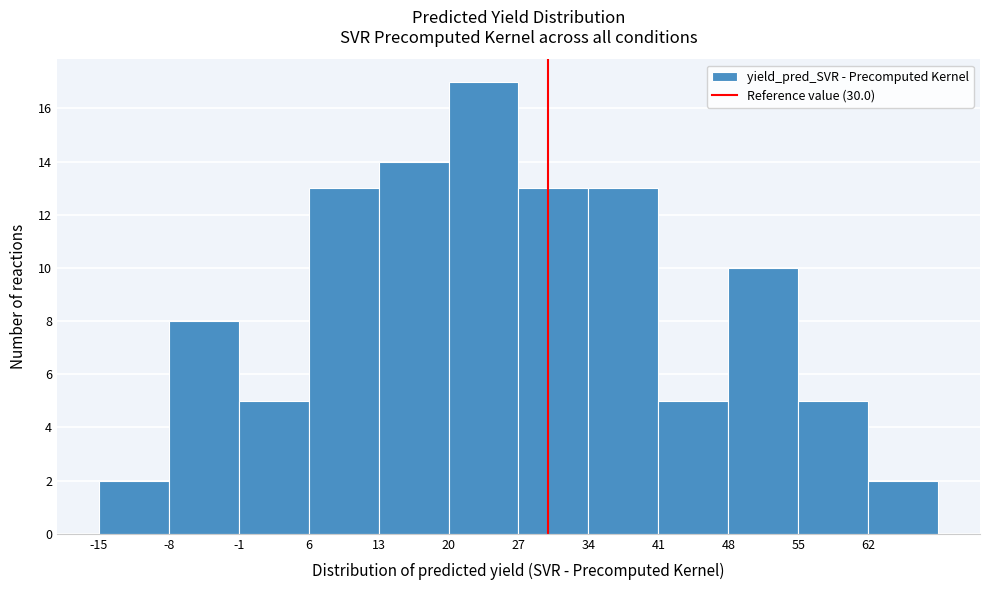

Reading left to right, transcribe this chart: for each bar, give the range it covers on the x-axis and its height. The values are not printed on the chart, so give them approximately, as read against the axis.

-15 to -8: 2
-8 to -1: 8
-1 to 6: 5
6 to 13: 13
13 to 20: 14
20 to 27: 17
27 to 34: 13
34 to 41: 13
41 to 48: 5
48 to 55: 10
55 to 62: 5
62 to 69: 2